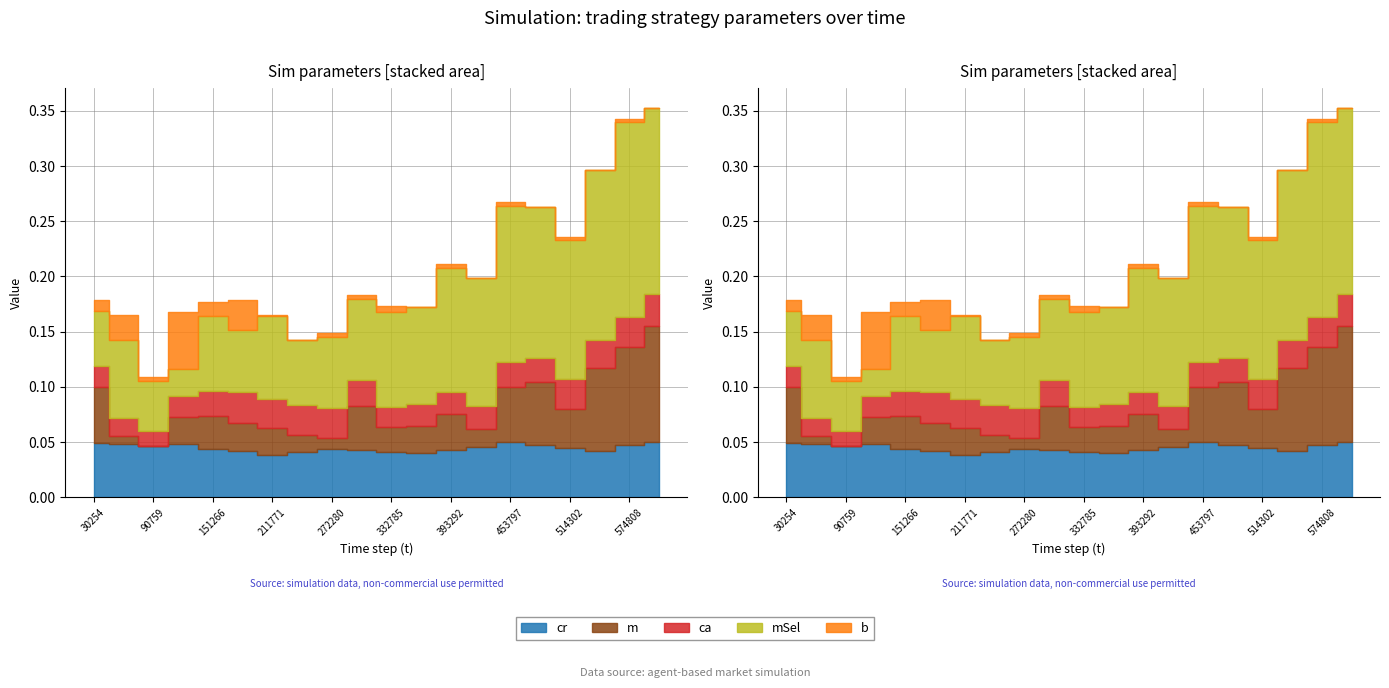

What is the total value across all series at 272280?

0.1